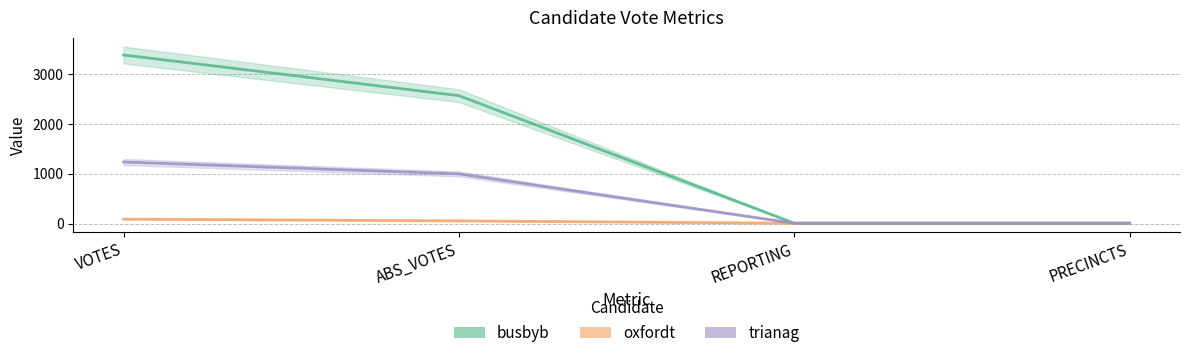

What is the difference between the maximum and minimum values in the trianag series?

1226